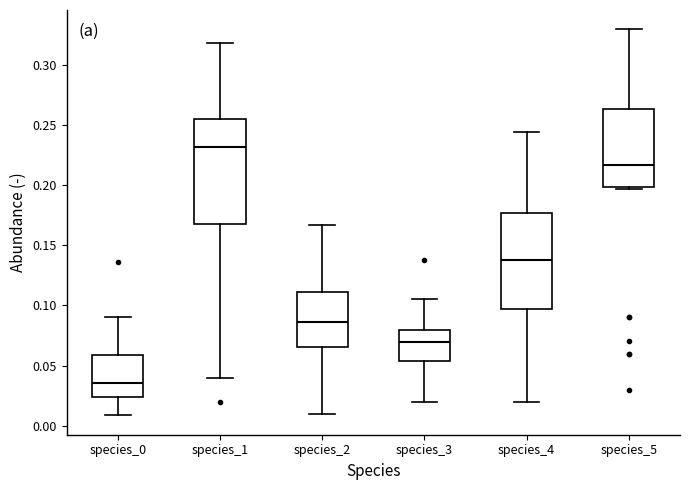

Where does the median line of the box for species_0 sit on the y-axis? The values are not printed on the chart, so give them approximately, as read against the axis.

0.035